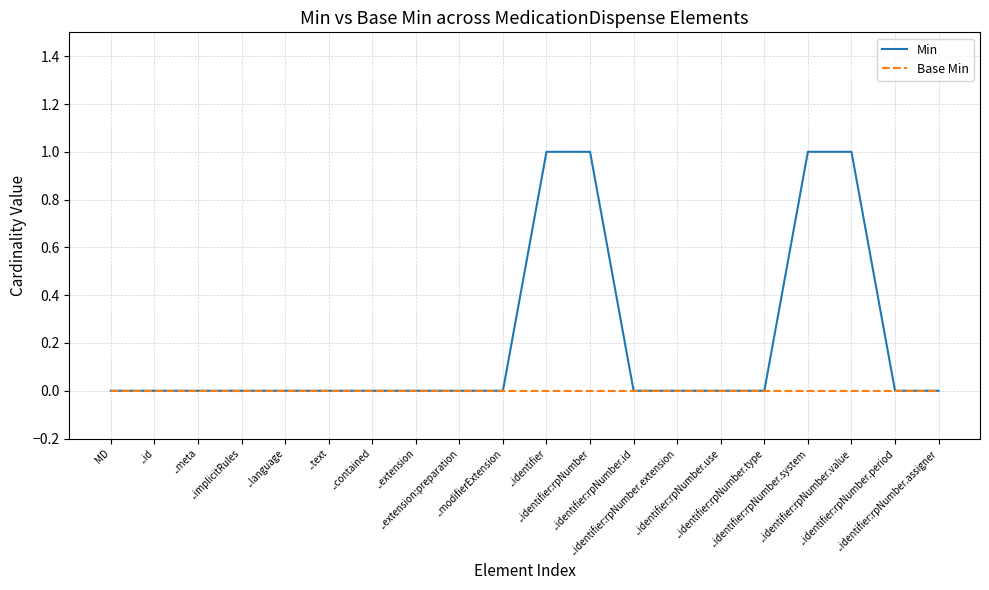

Between ..extension and ..identifier:rpNumber, which series saw the biggest shift?

Min